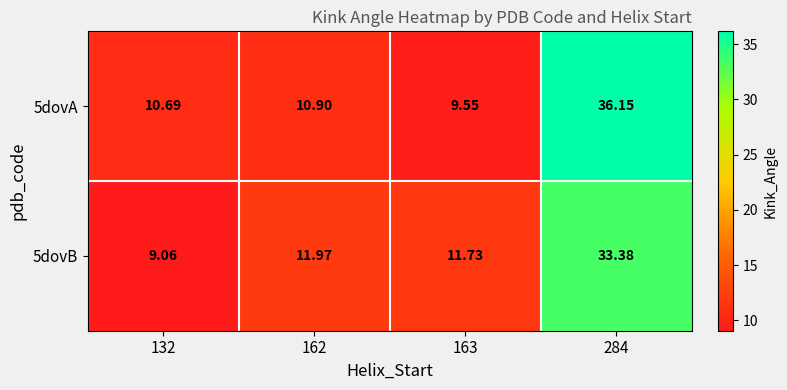

At 162, list the series in order from smallest to largest.

5dovA, 5dovB